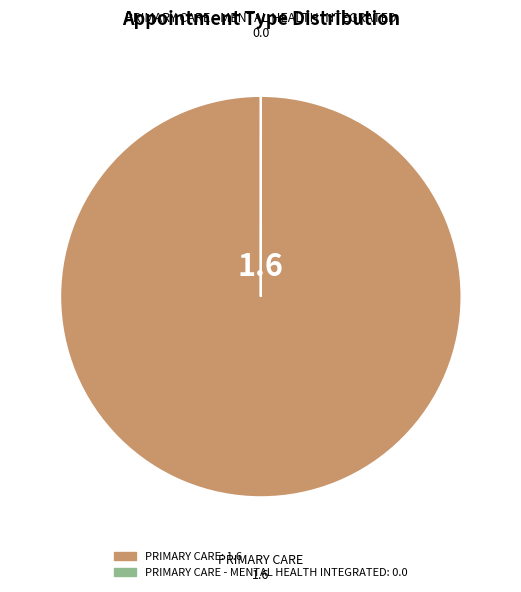

Is there a majority slice in this chart?

Yes